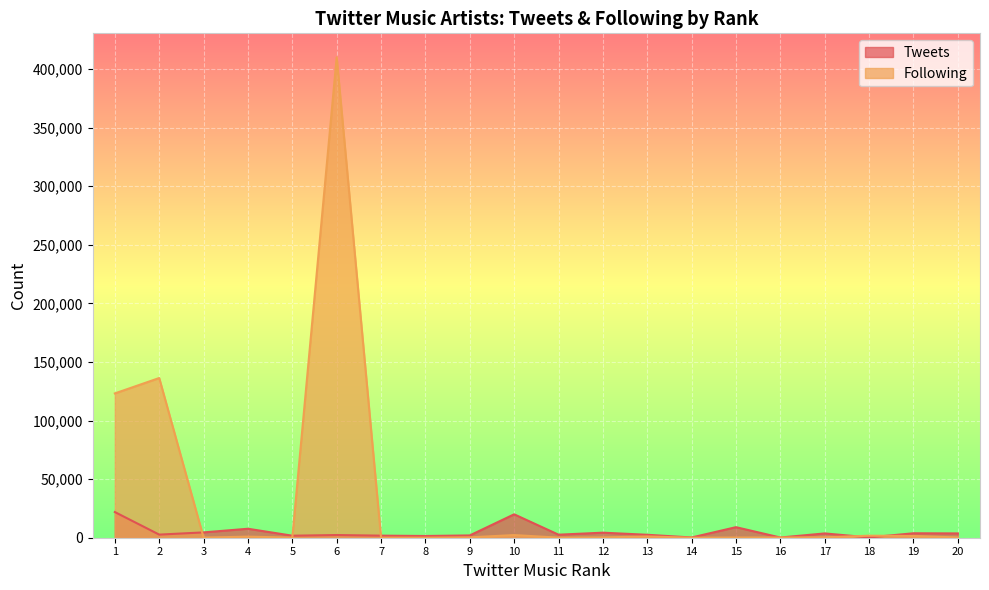

Which has a higher value, 19 or 8?

19